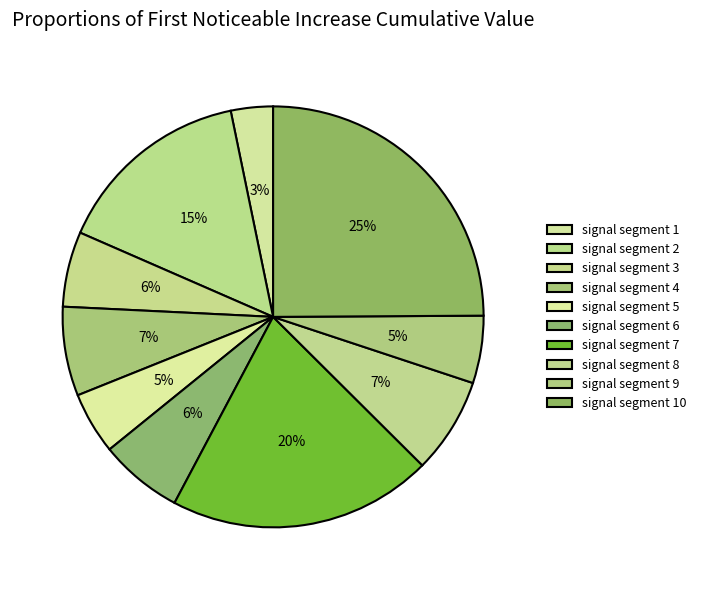

Rank the categories by value from lowest to highest.

signal segment 1, signal segment 5, signal segment 9, signal segment 3, signal segment 6, signal segment 4, signal segment 8, signal segment 2, signal segment 7, signal segment 10